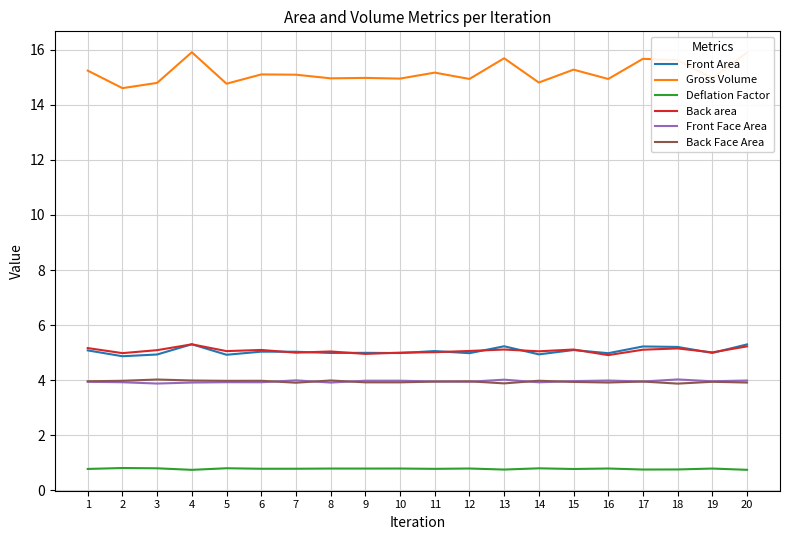

True or false: Back area and Gross Volume cross at least once.

False